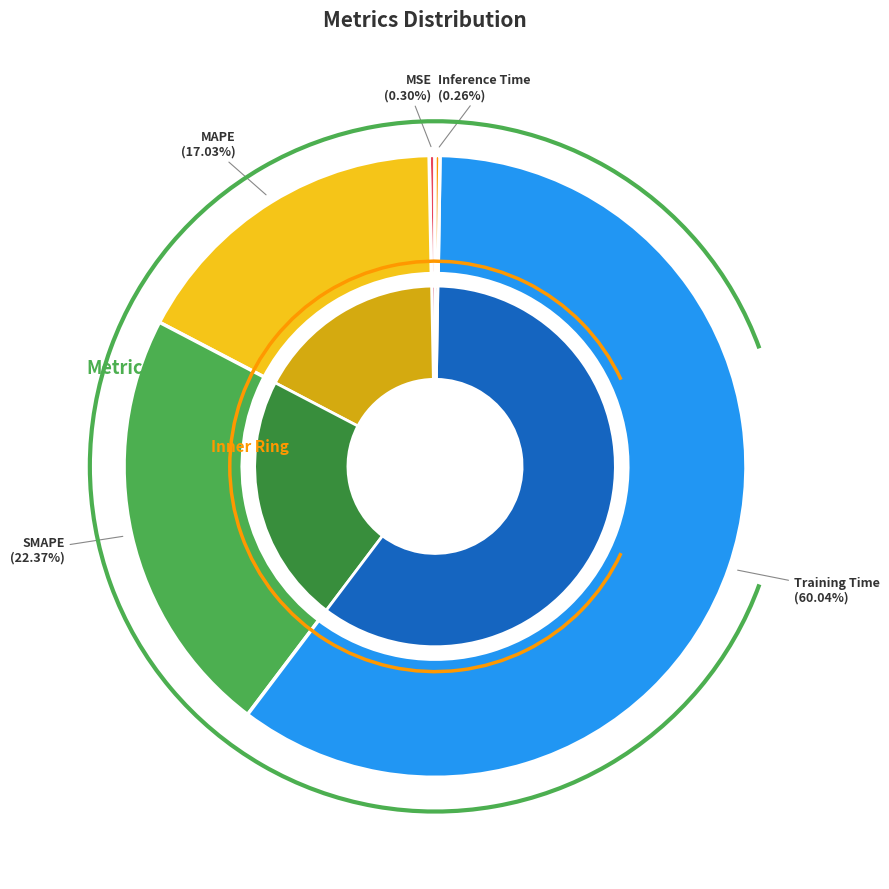

Which slice represents more than half of the pie?

Training Time